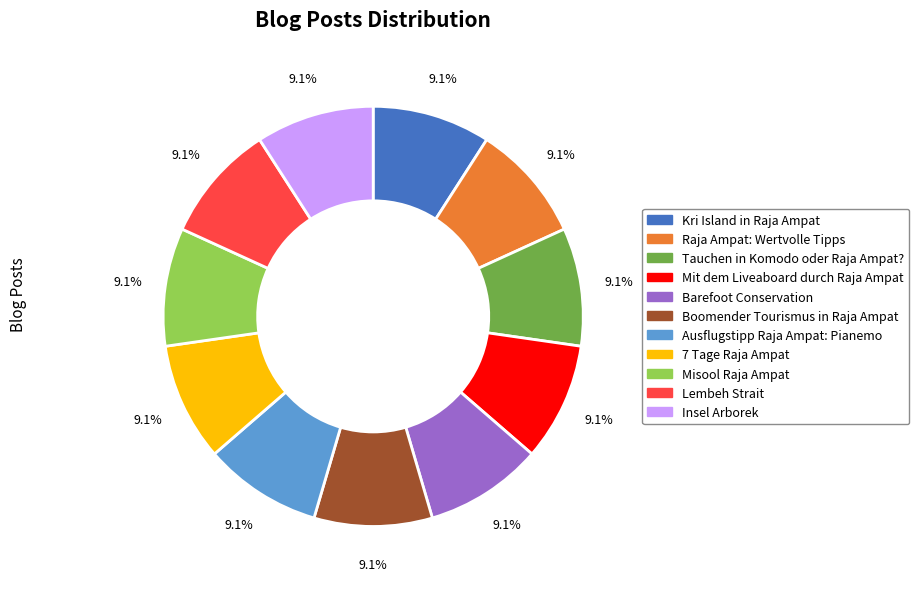

Is there a majority slice in this chart?

No